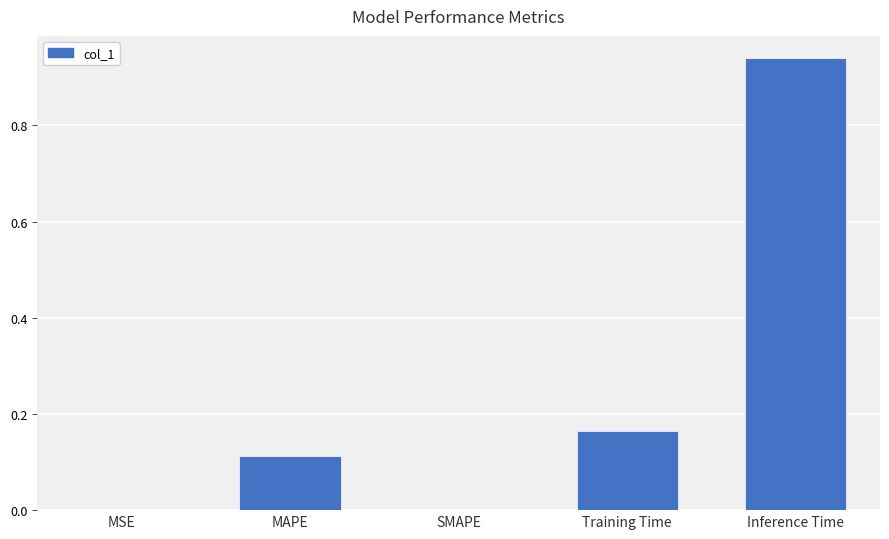

Which label corresponds to the largest value in the chart?

Inference Time